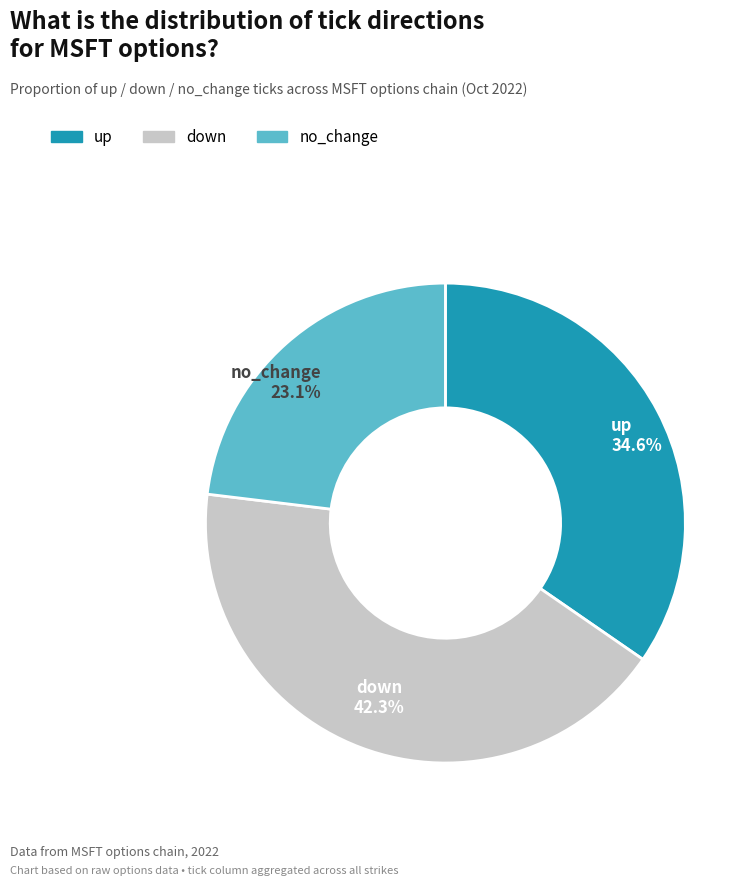

Which slice is the largest?

down